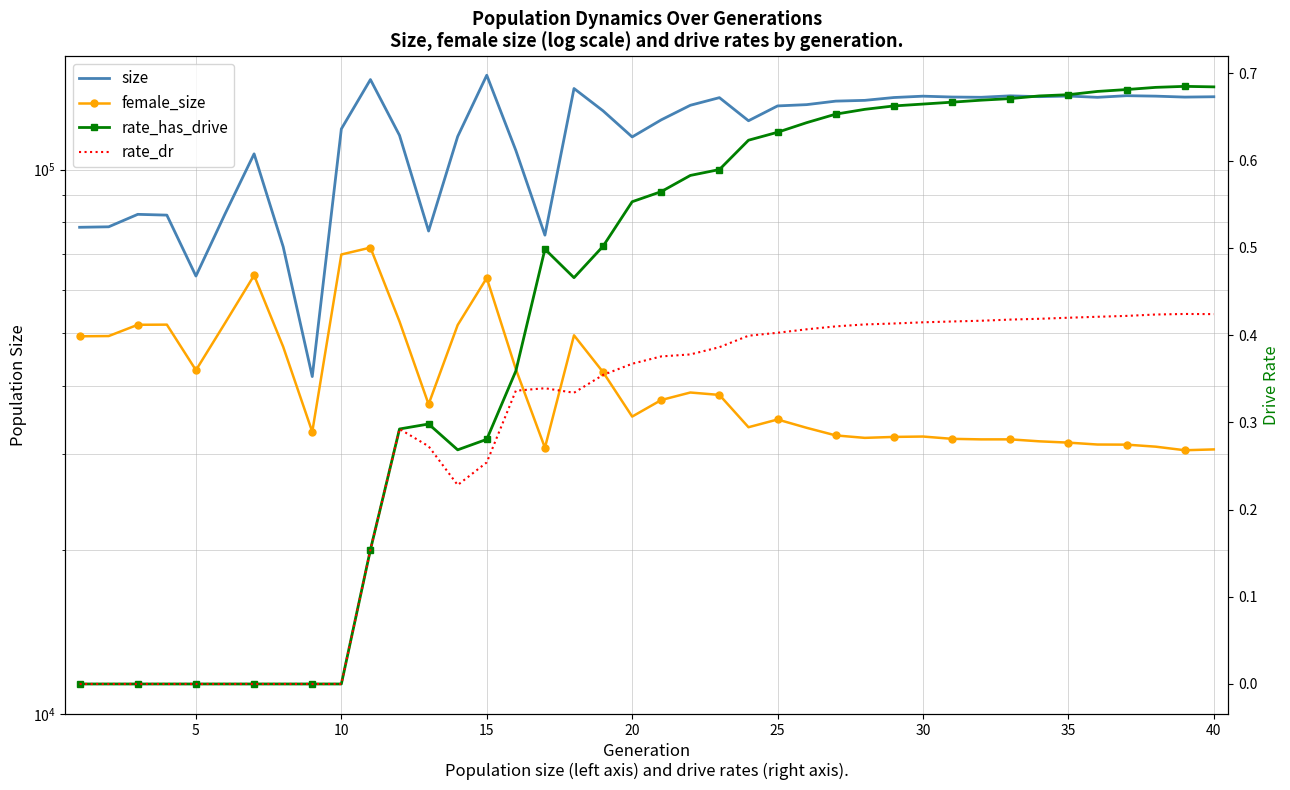

Which has a higher value, 19 or 14?

14